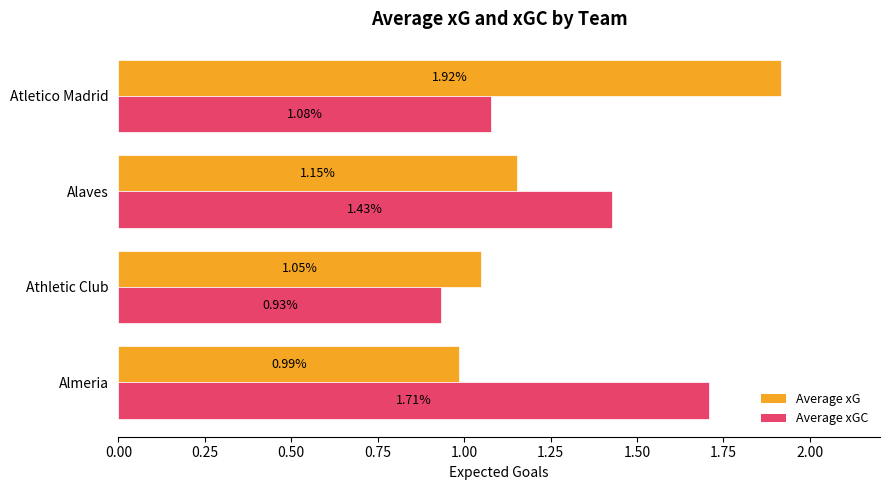

Rank the series by their average value, from highest to lowest.

Average xGC, Average xG